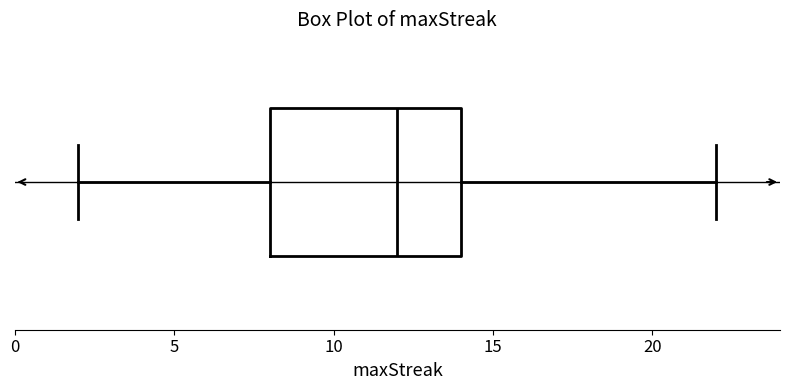

Read this box plot against the x-axis: the position of the median line, the range covered by the box, and the ends of both whiskers. The values are not printed on the chart, so give them approximately, as read against the axis.

median 12, box 8 to 14, whiskers 2 to 22